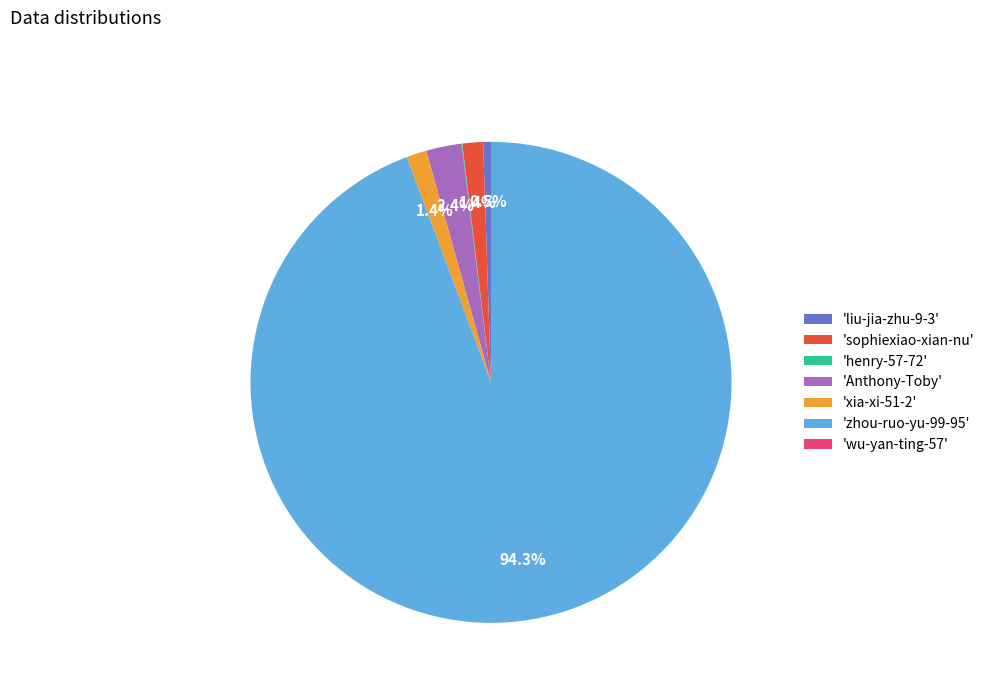

Which slice represents more than half of the pie?

'zhou-ruo-yu-99-95'